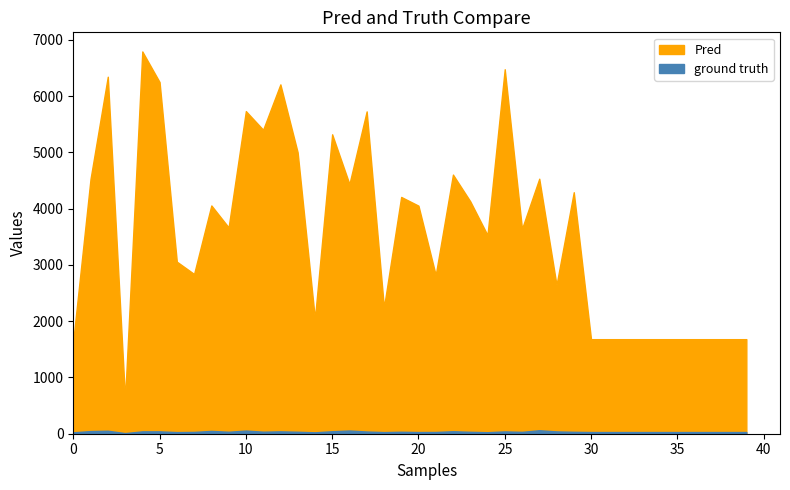

Which label corresponds to the smallest value in the chart?

3